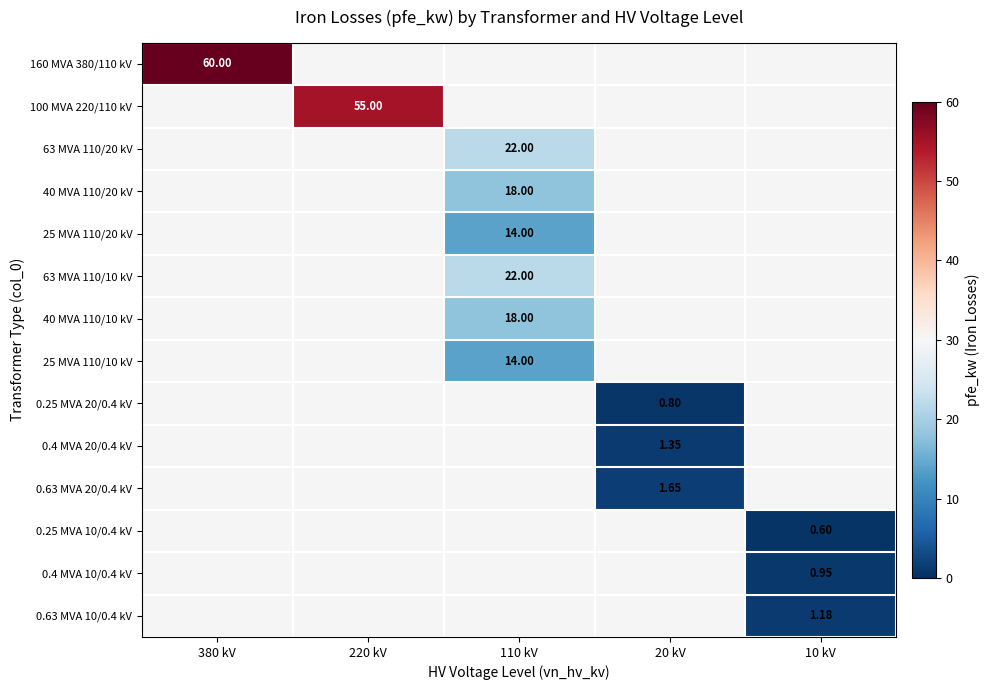

Which series has the largest total across all categories?

160 MVA 380/110 kV